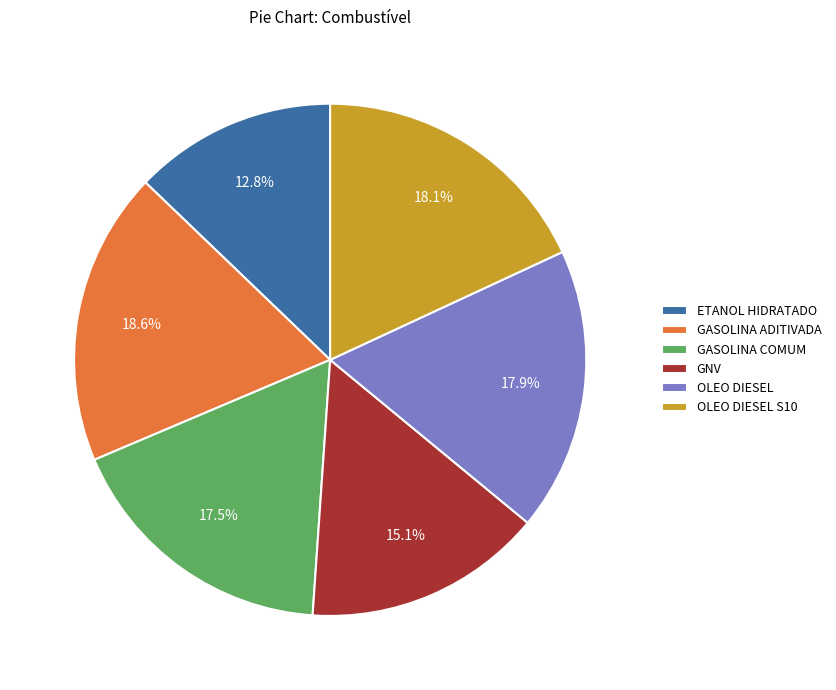

Is it true that OLEO DIESEL S10 is 31% of the pie?

False